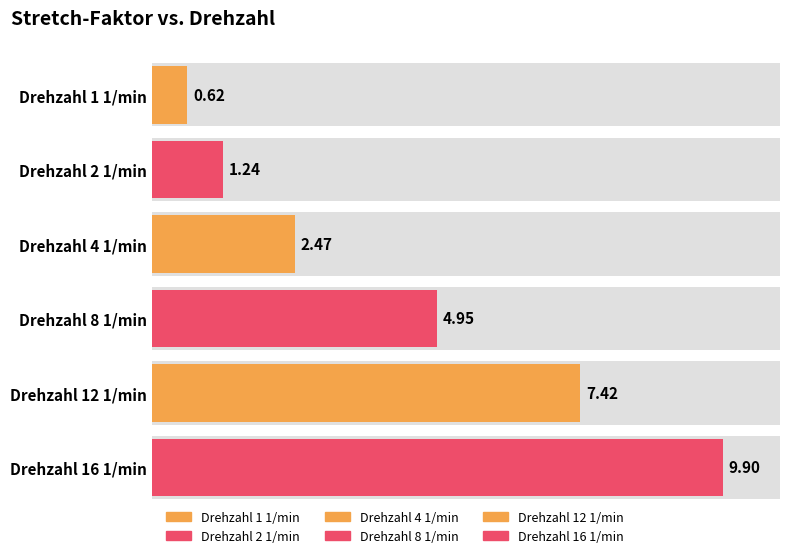

At which label does Stretch-Faktor reach its minimum?

1